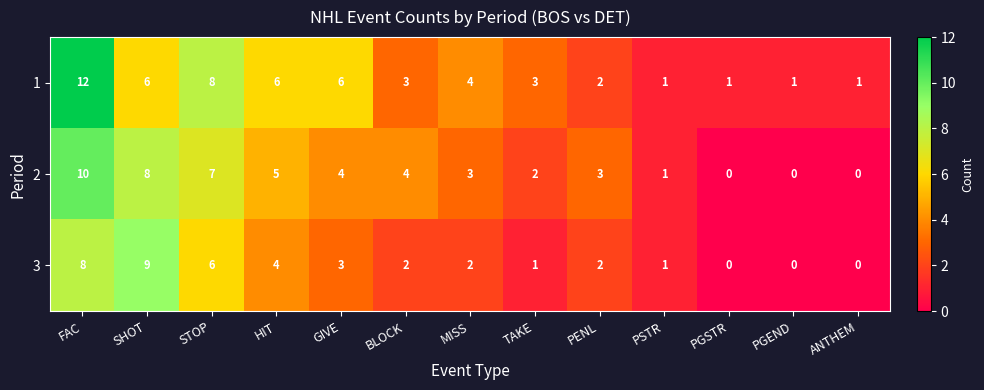

How many positive values does the 2 series have?

10